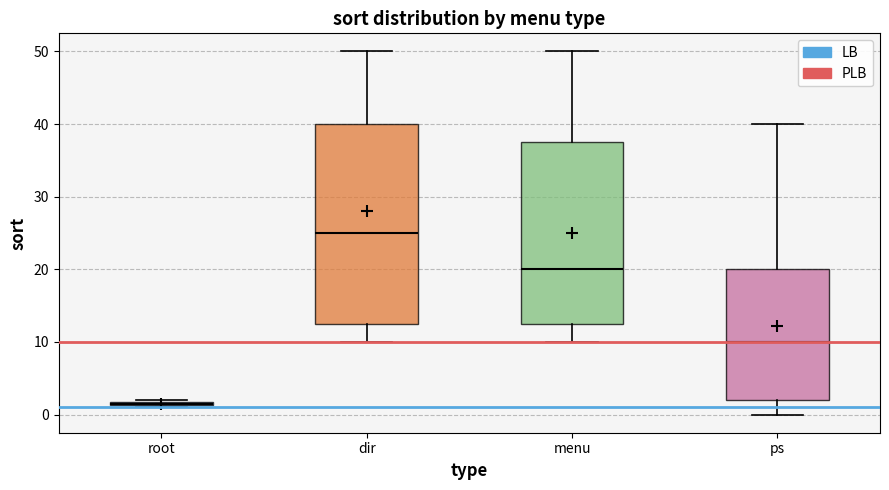

Which box is the tallest, from its lower edge to its upper edge?

dir